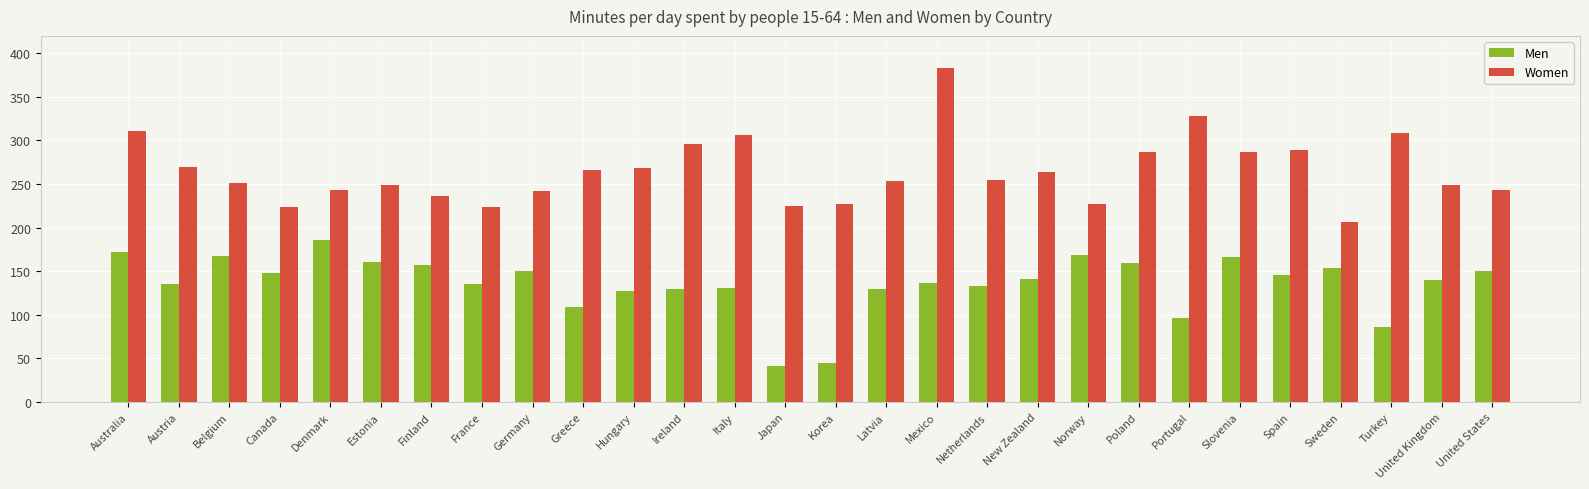

What is the difference between the second highest and second lowest values in the Men series?

126.6